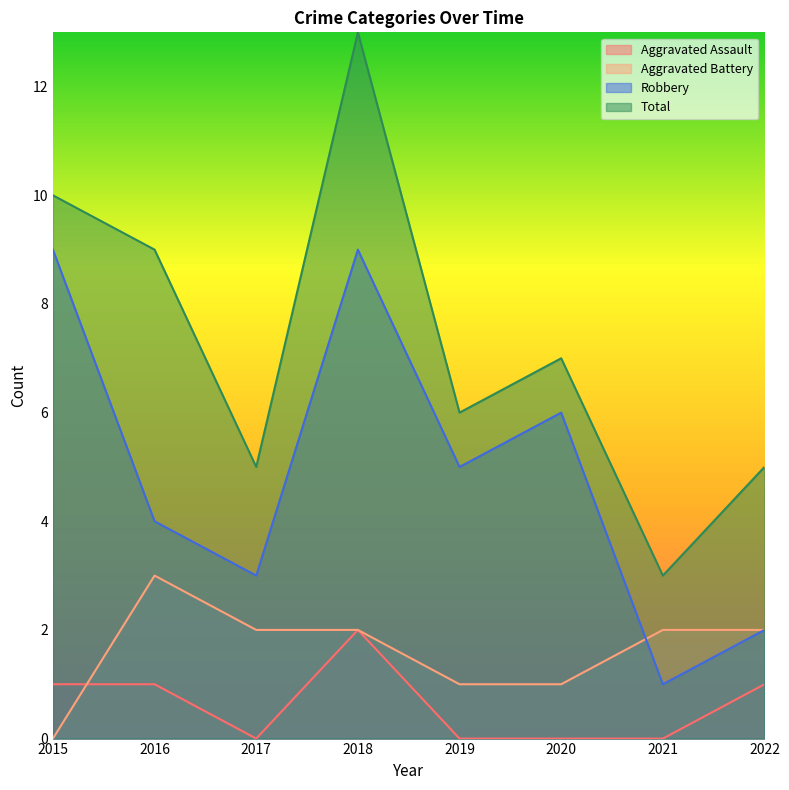

In Total, how many points are lower than both neighbors (excluding endpoints)?

3